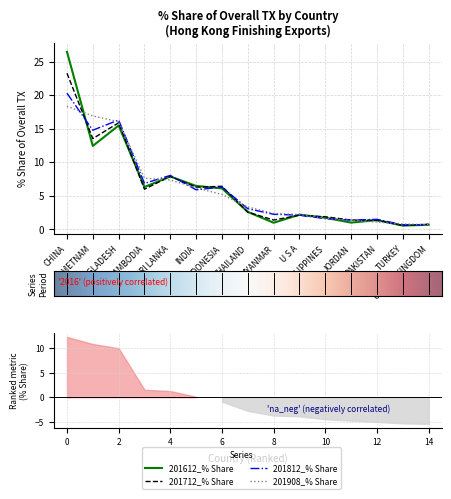

Reading left to right, list all the values displayed in this chart.

201612_% Share: CHINA=26.5	VIETNAM=12.4	BANGLADESH=15.5	CAMBODIA=6.3	SRI LANKA=7.9	INDIA=6.4	INDONESIA=6.1	THAILAND=2.6	MYANMAR=1.0	U S A=2.2	PHILIPPINES=1.7	JORDAN=1.0	PAKISTAN=1.3	TURKEY=0.5	UNITED KINGDOM=0.7
201712_% Share: CHINA=23.3	VIETNAM=13.5	BANGLADESH=15.9	CAMBODIA=6.0	SRI LANKA=7.9	INDIA=6.3	INDONESIA=6.4	THAILAND=2.5	MYANMAR=1.4	U S A=2.1	PHILIPPINES=1.8	JORDAN=1.4	PAKISTAN=1.3	TURKEY=0.5	UNITED KINGDOM=0.7
201812_% Share: CHINA=20.3	VIETNAM=14.8	BANGLADESH=16.3	CAMBODIA=6.8	SRI LANKA=8.0	INDIA=5.9	INDONESIA=6.3	THAILAND=3.0	MYANMAR=2.2	U S A=2.1	PHILIPPINES=1.6	JORDAN=1.3	PAKISTAN=1.5	TURKEY=0.7	UNITED KINGDOM=0.7
201908_% Share: CHINA=18.3	VIETNAM=16.9	BANGLADESH=16.0	CAMBODIA=7.6	SRI LANKA=7.3	INDIA=6.2	INDONESIA=5.2	THAILAND=3.3	MYANMAR=2.4	U S A=2.2	PHILIPPINES=1.6	JORDAN=1.3	PAKISTAN=1.1	TURKEY=0.8	UNITED KINGDOM=0.7